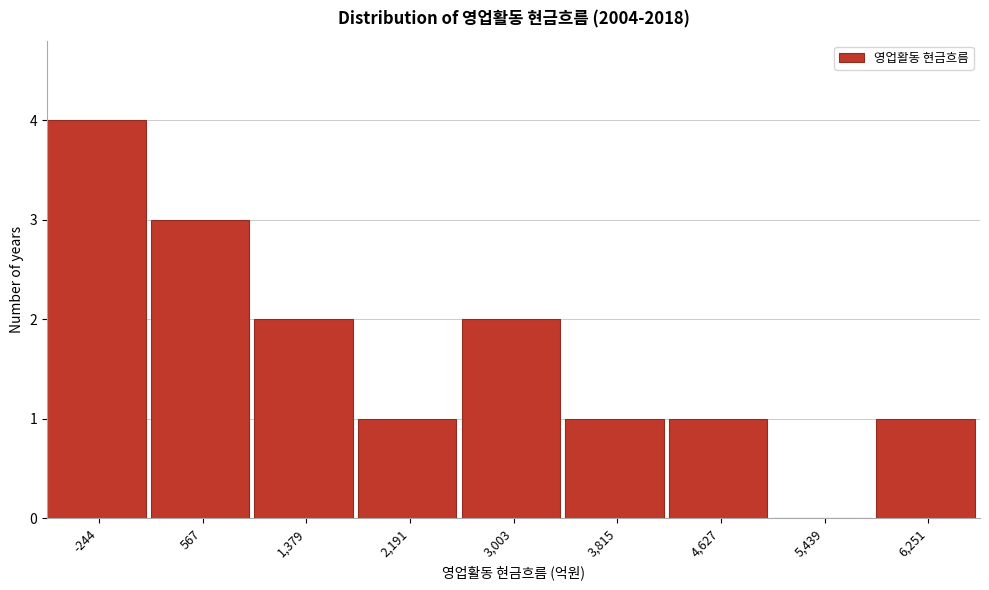

Reading left to right, transcribe all the data shown in this chart.

-244=4	567=3	1,379=2	2,191=1	3,003=2	3,815=1	4,627=1	5,439=0	6,251=1